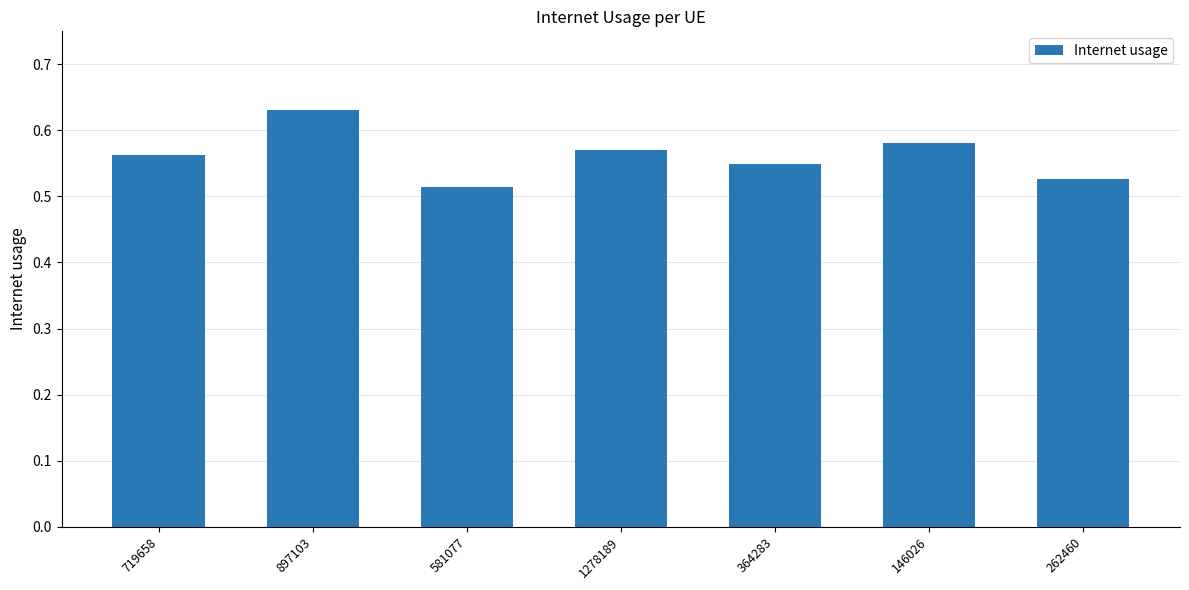

What is the sum of all values?

3.9